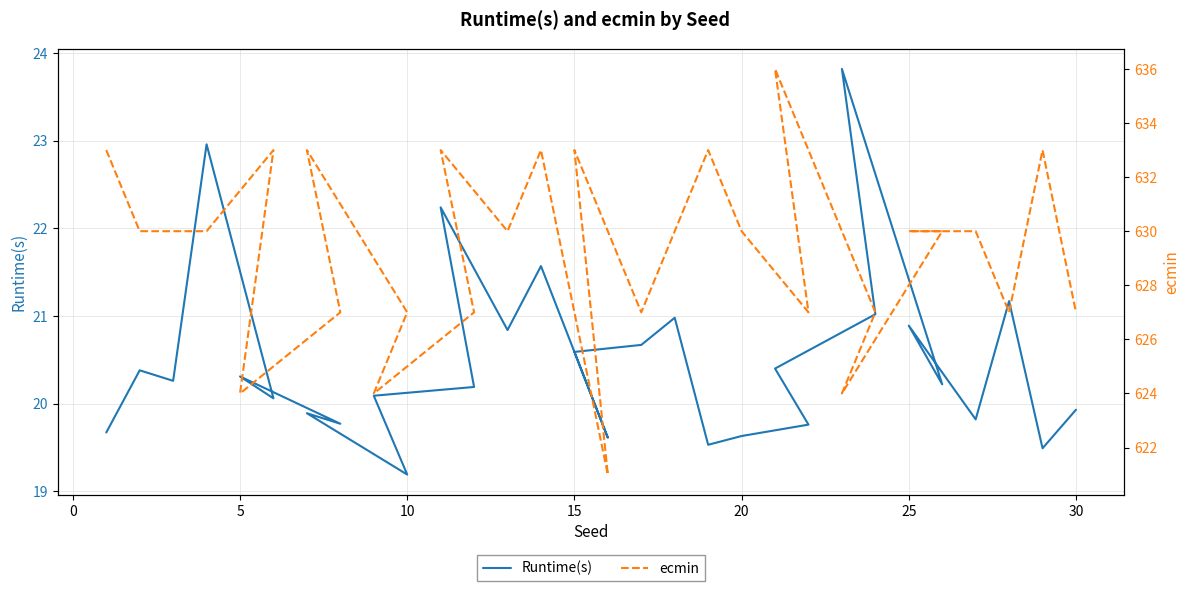

Is it true that Runtime(s) equals 34.6 at 23?

False